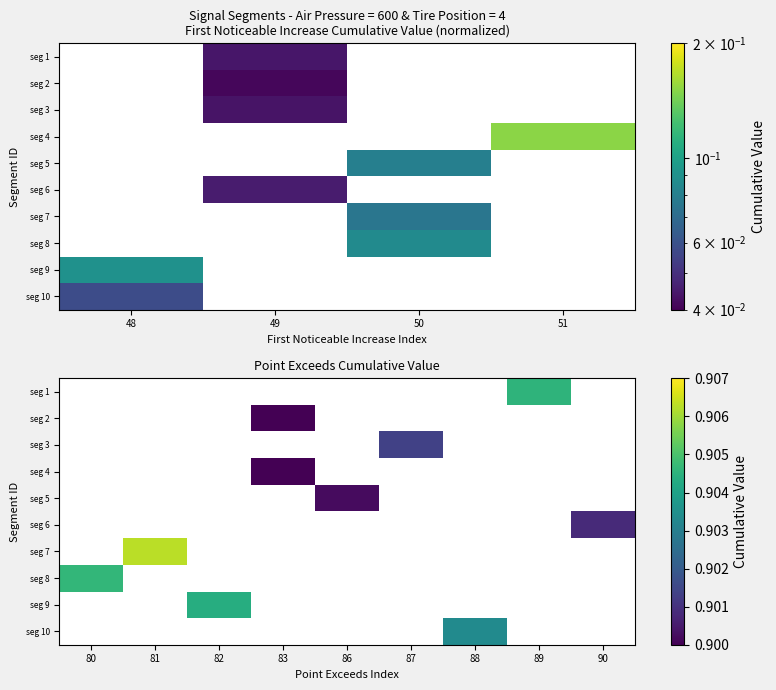

What is the maximum value shown in the chart?

0.9